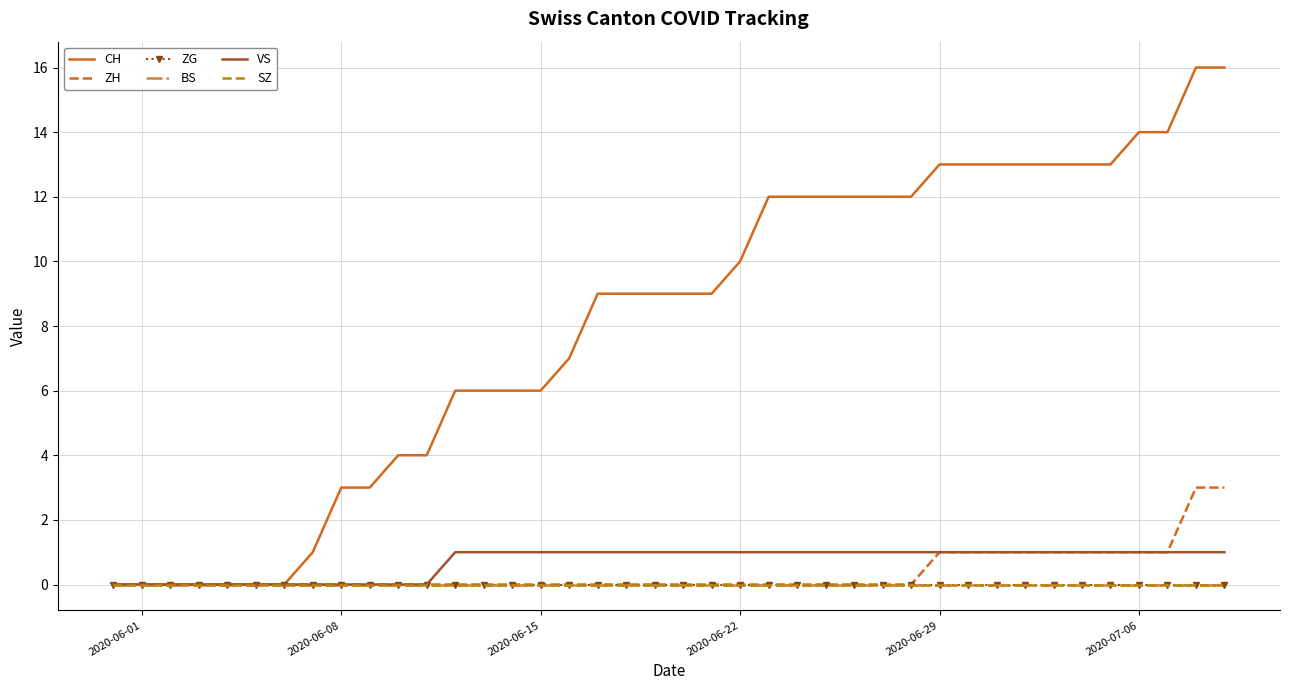

True or false: SZ and VS cross at least once.

False